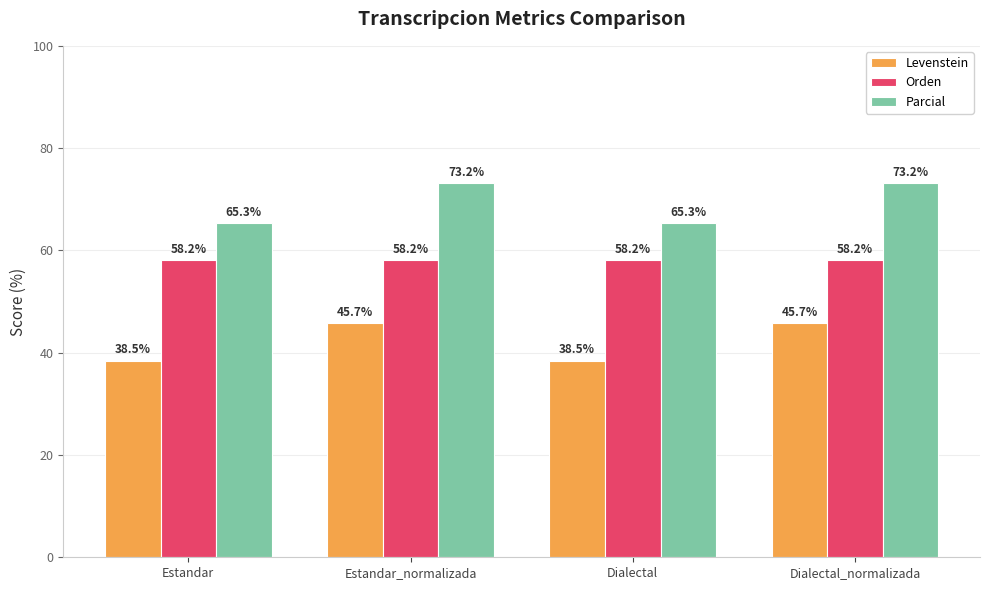

What is the spread (max minus min) of values at Dialectal_normalizada?

27.5